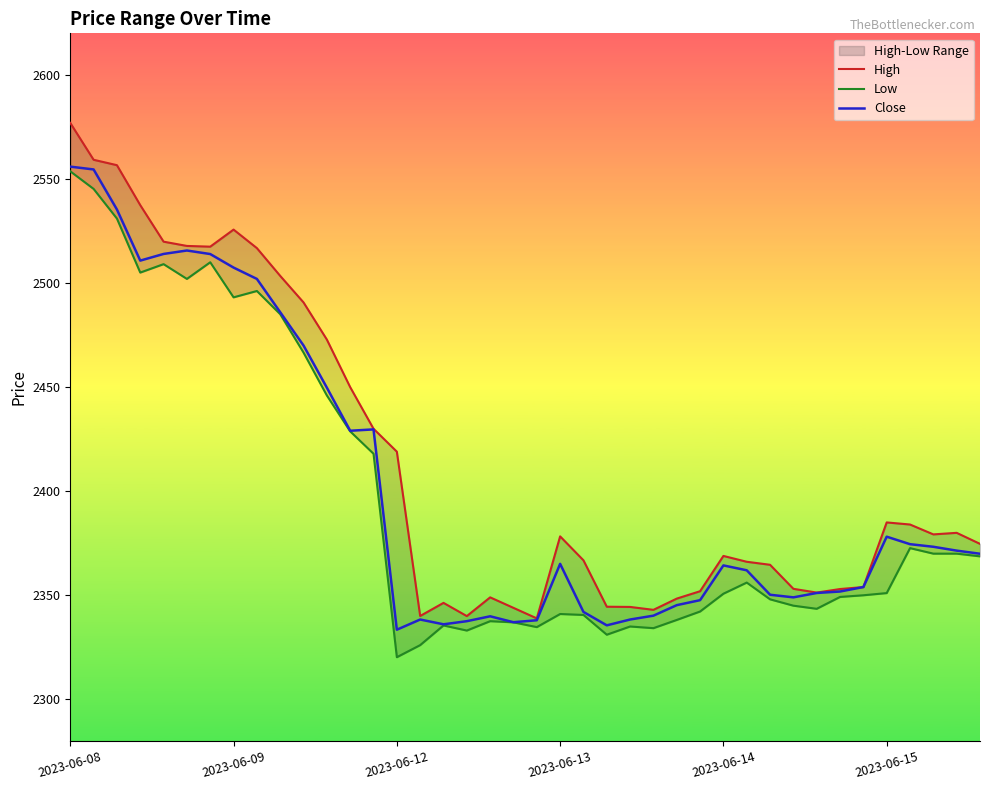

The value of Close at 2023-06-12 is 712.4. True or false?

False